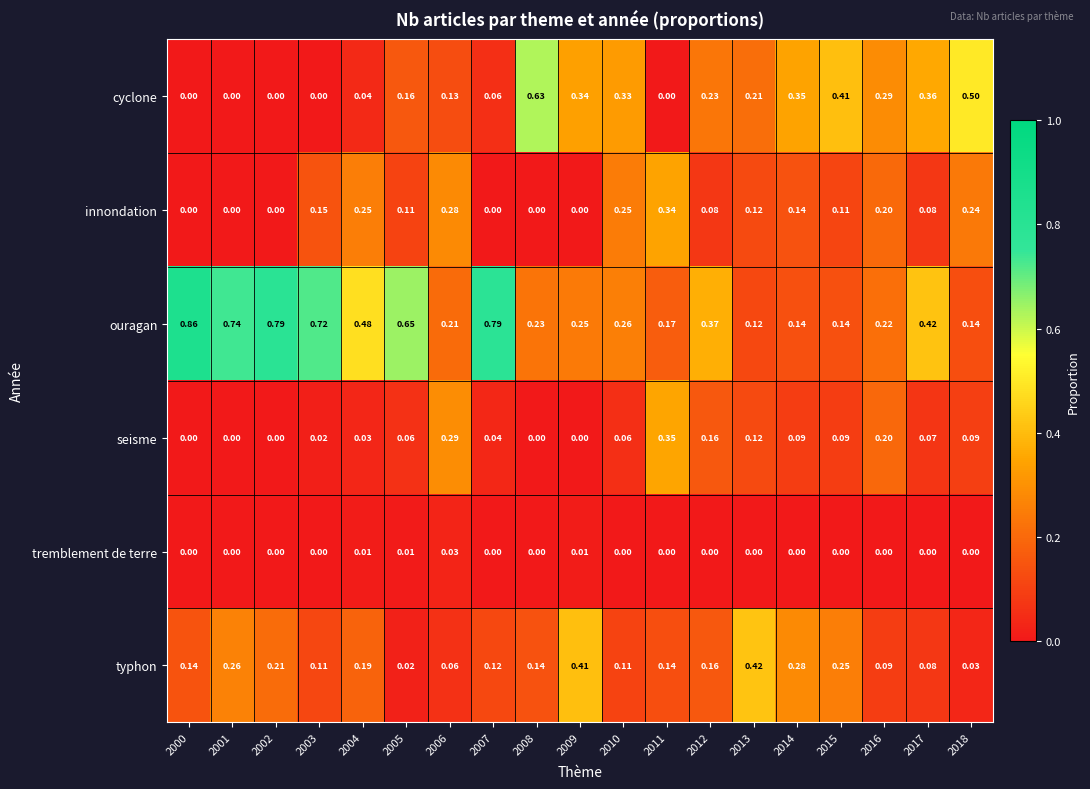

Rank the series by their maximum value, from lowest to highest.

tremblement de terre, innondation, seisme, typhon, cyclone, ouragan